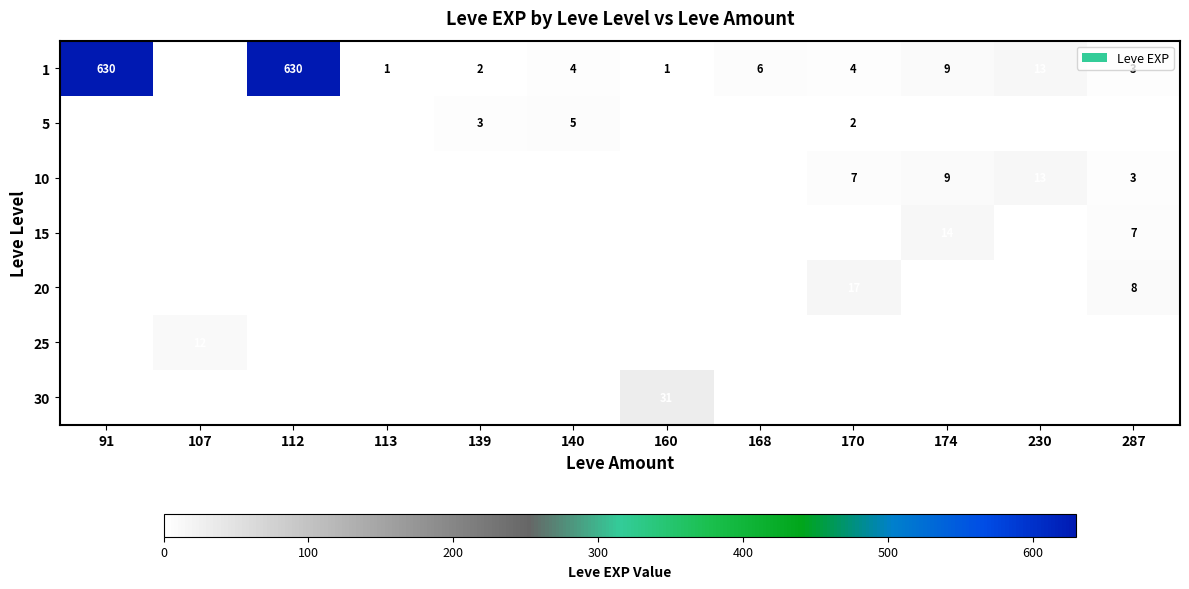

The value of 1 at 230 is 13. True or false?

True